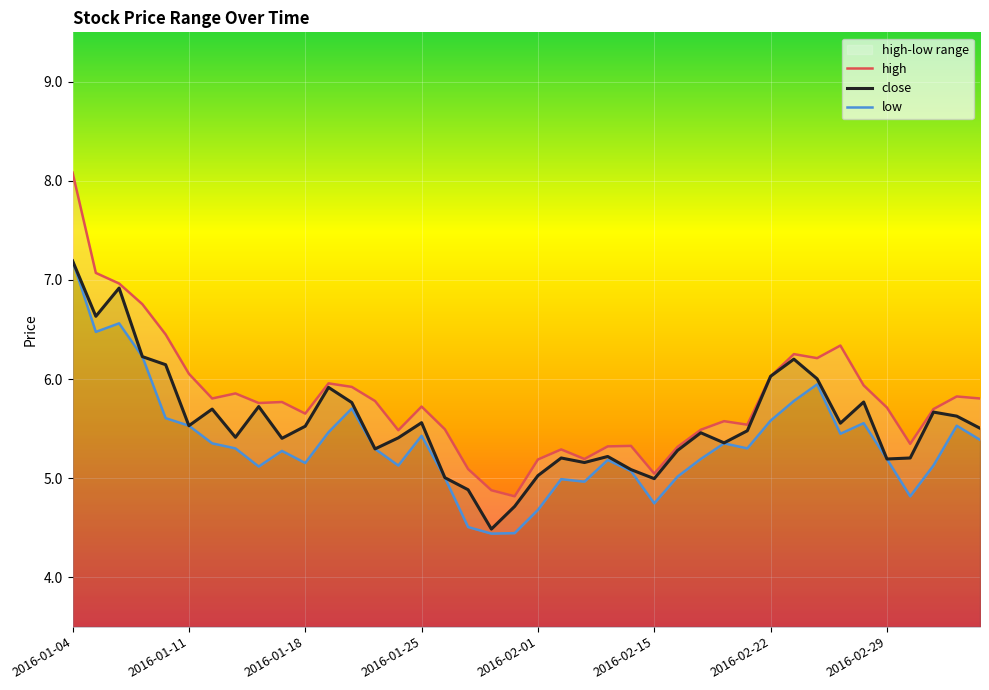

Which series changed the most between 20 and 23?

low